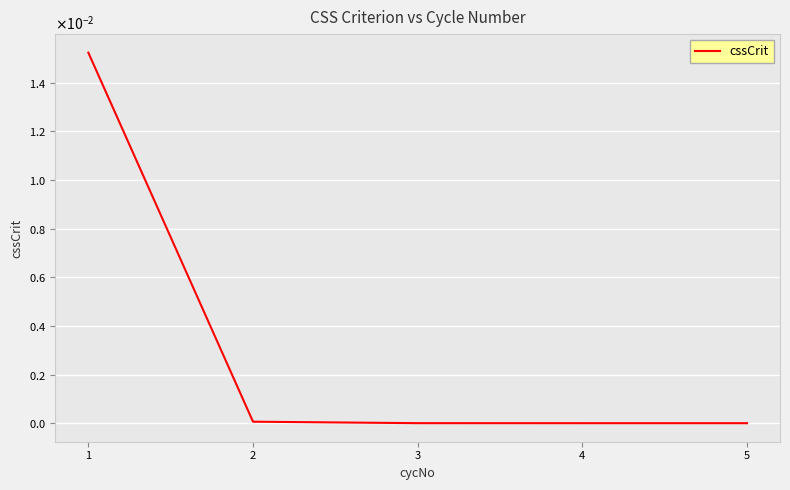

Which category has the highest value across all series?

1